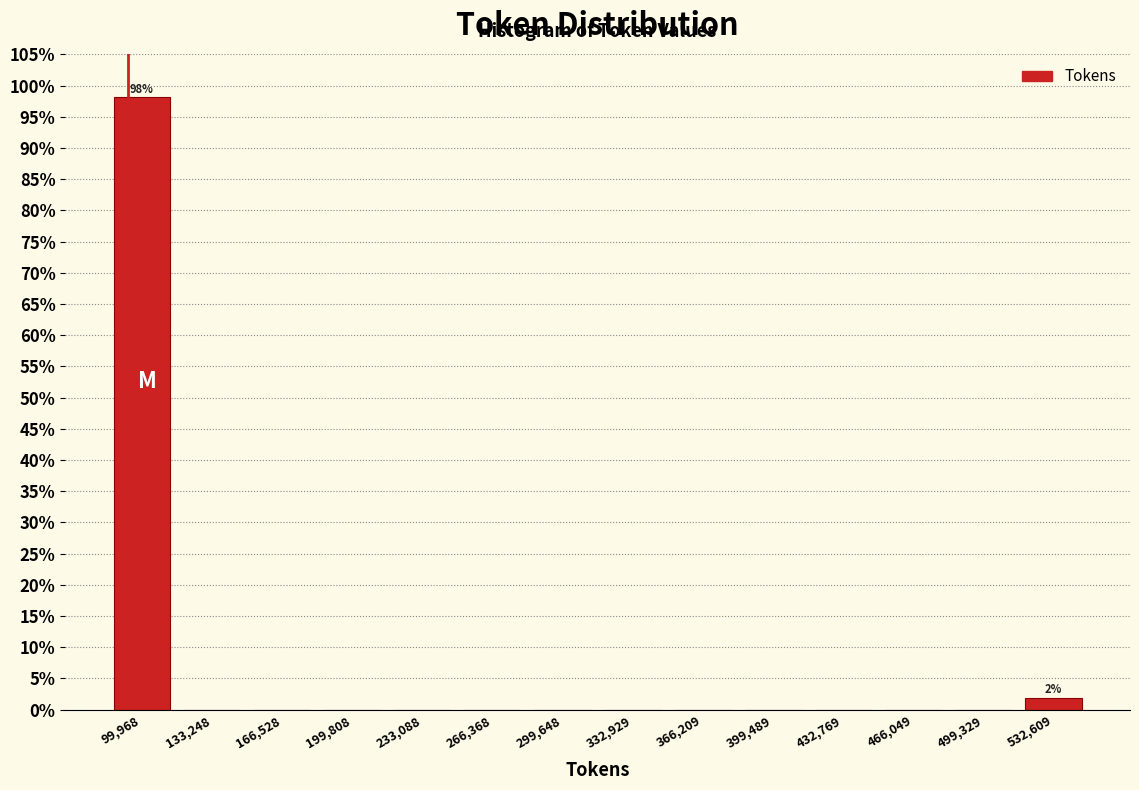

Over which range of the x-axis is the bar tallest?

85000 to 115000